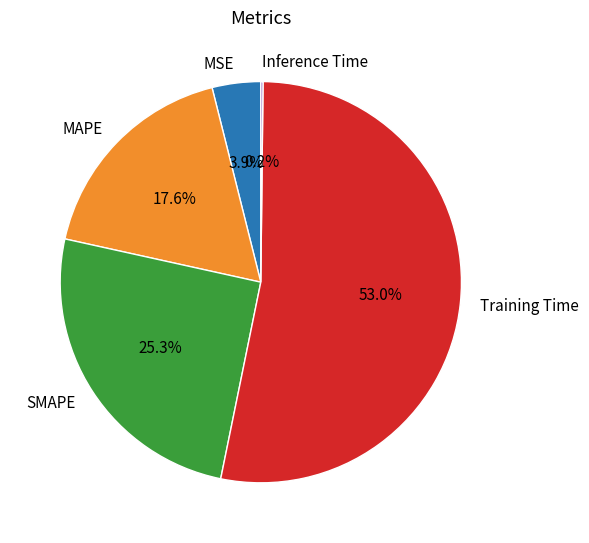

True or false: Training Time accounts for 60% of the total.

False